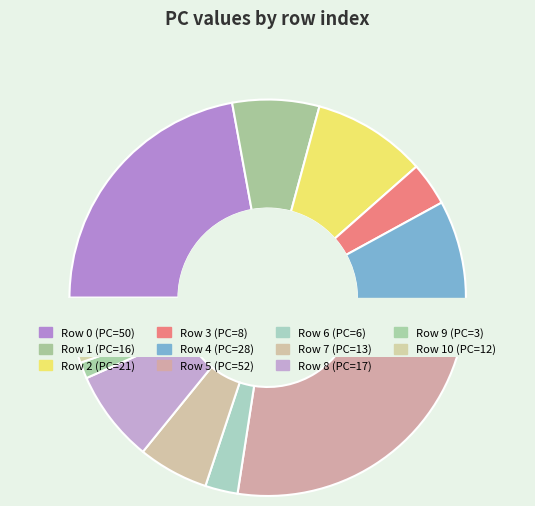

The 0 slice represents 22% of the pie. True or false?

True